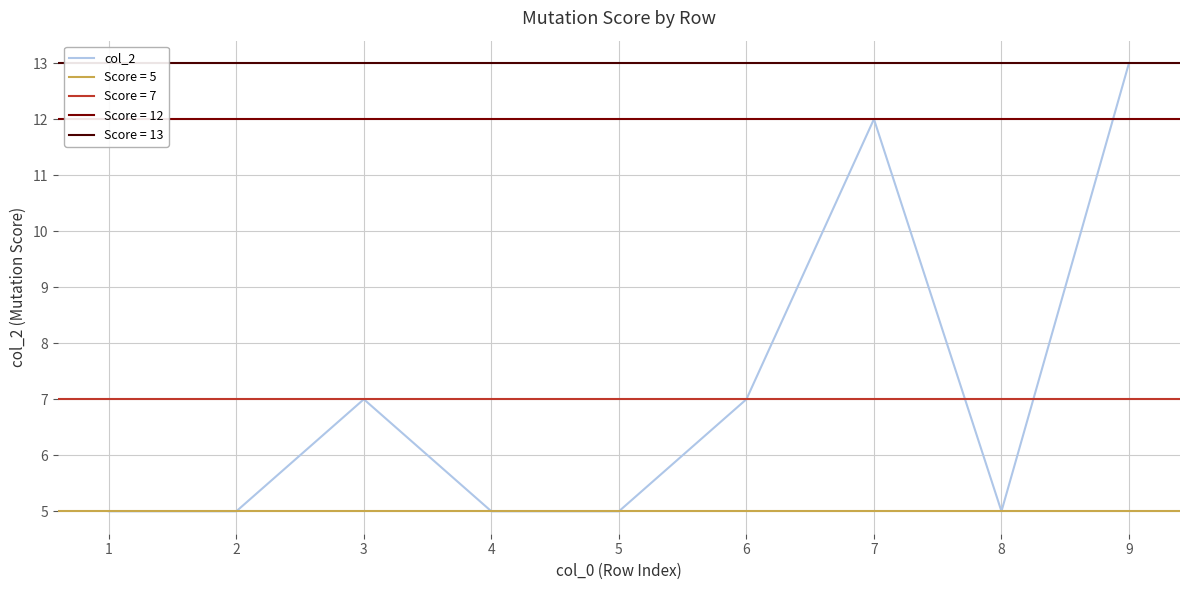

List the labels in order of value, largest first.

9, 7, 3, 6, 1, 2, 4, 5, 8